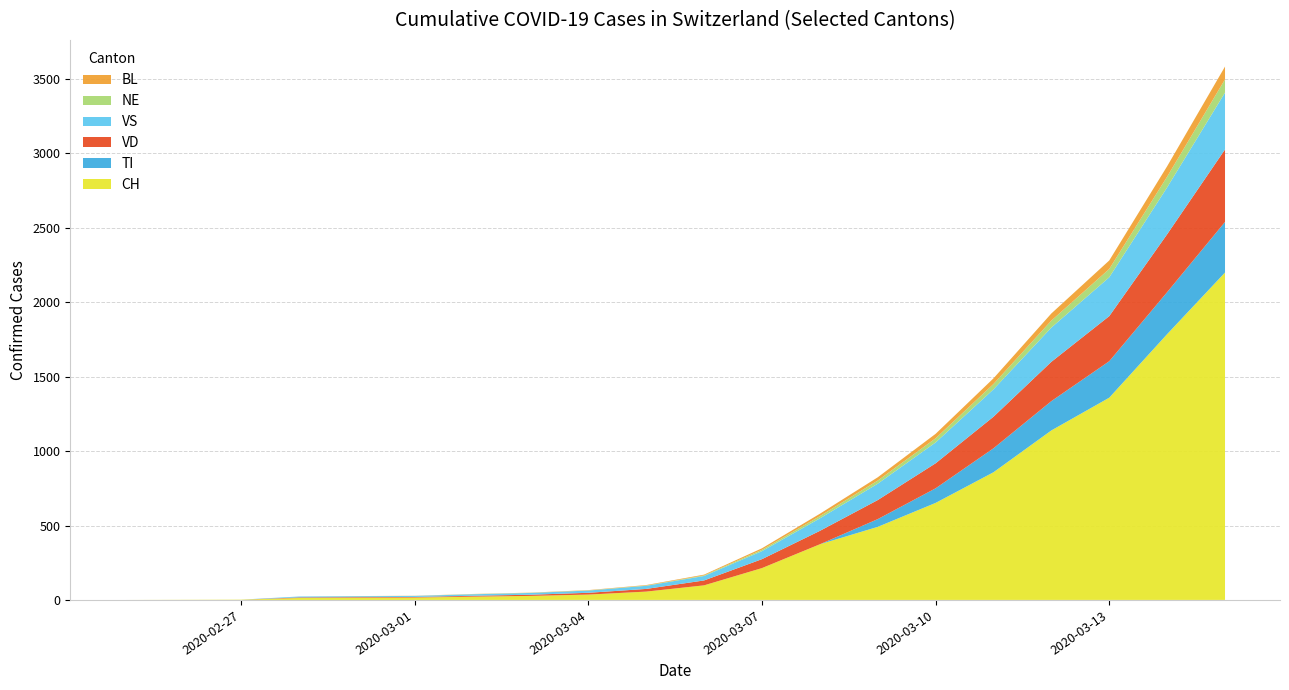

Reading right to left, list all the values displayed in this chart.

CH: 2200	1786	1359	1139	858	652	491	374	214	98	56	36	27	22	16	15	13	2	1	0
TI: 340	282	245	197	161	98	52	0	0	0	0	0	0	0	0	0	0	0	0	0
VD: 487	389	303	264	212	168	128	90	60	33	18	12	8	6	4	4	4	0	0	0
VS: 382	315	261	230	184	140	110	84	54	30	21	15	12	10	7	6	6	0	0	0
NE: 89	72	56	47	36	28	21	15	9	4	2	1	1	1	0	0	0	0	0	0
BL: 86	70	57	48	38	30	22	16	10	5	3	2	1	1	1	1	0	0	0	0